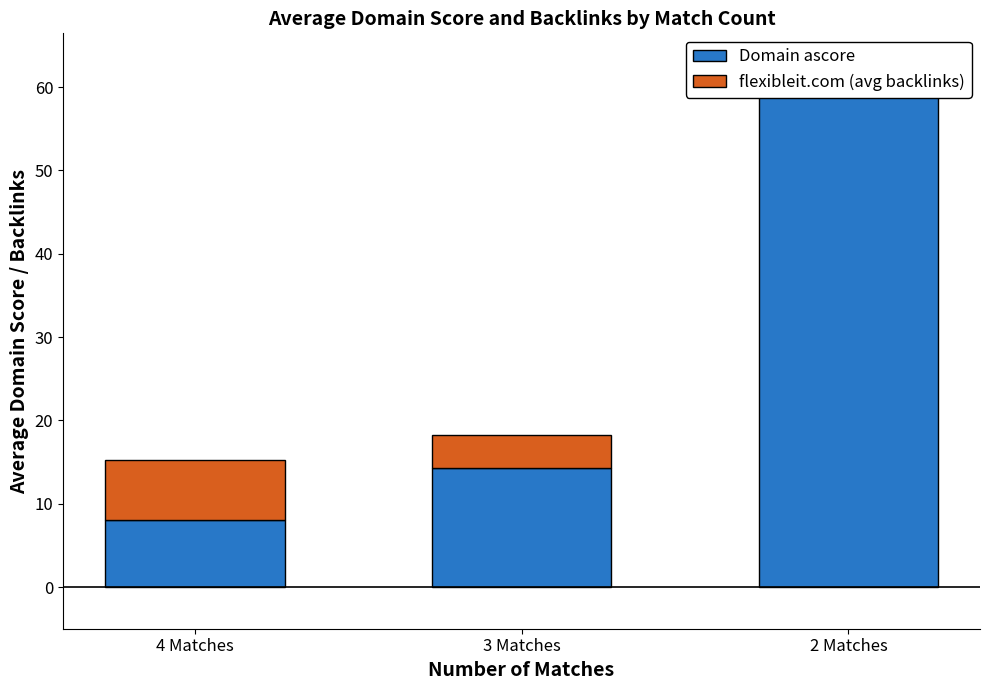

The value of Domain ascore at 4 Matches is 8.1. True or false?

True